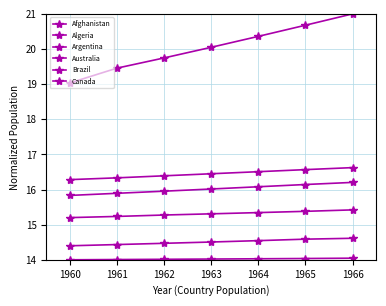

Which series changed the most between 1960 and 1961?

Brazil